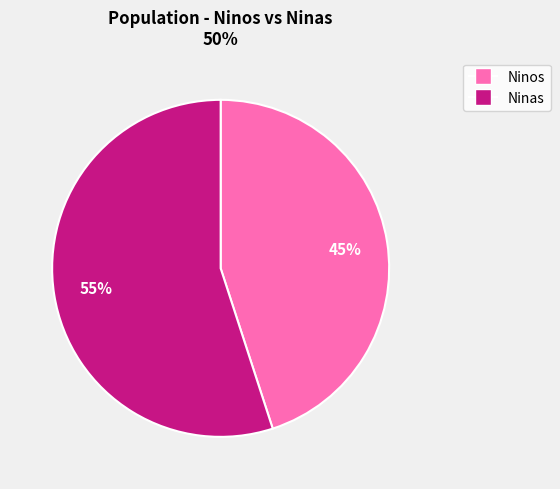

Is there a majority slice in this chart?

Yes